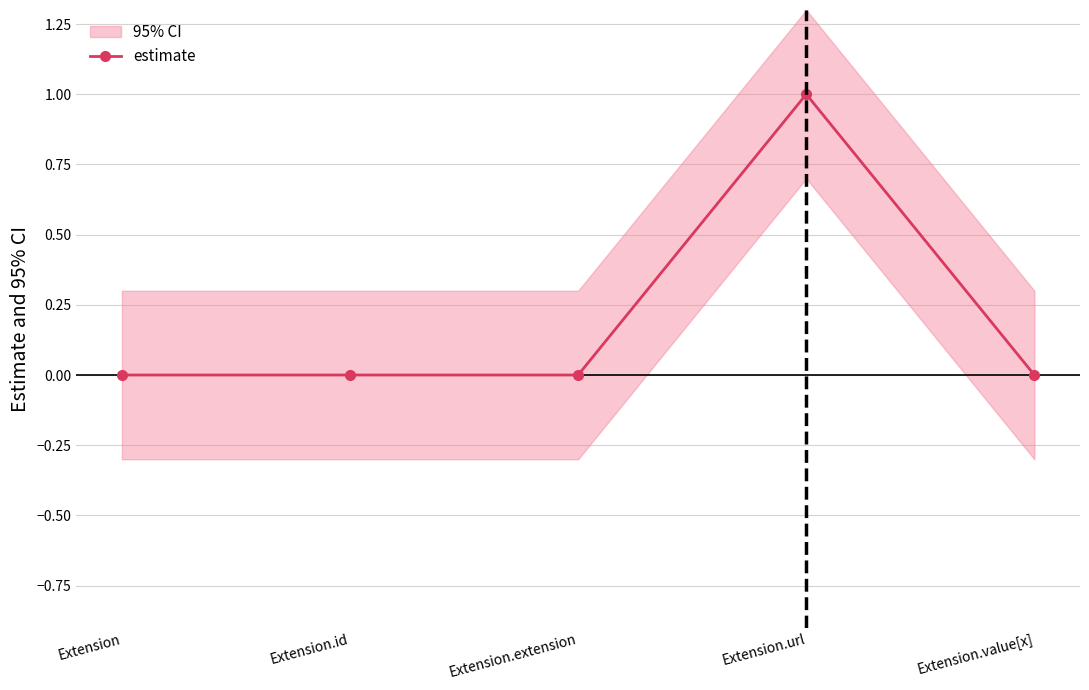

True or false: there are more than 1 points higher than both neighbors.

False